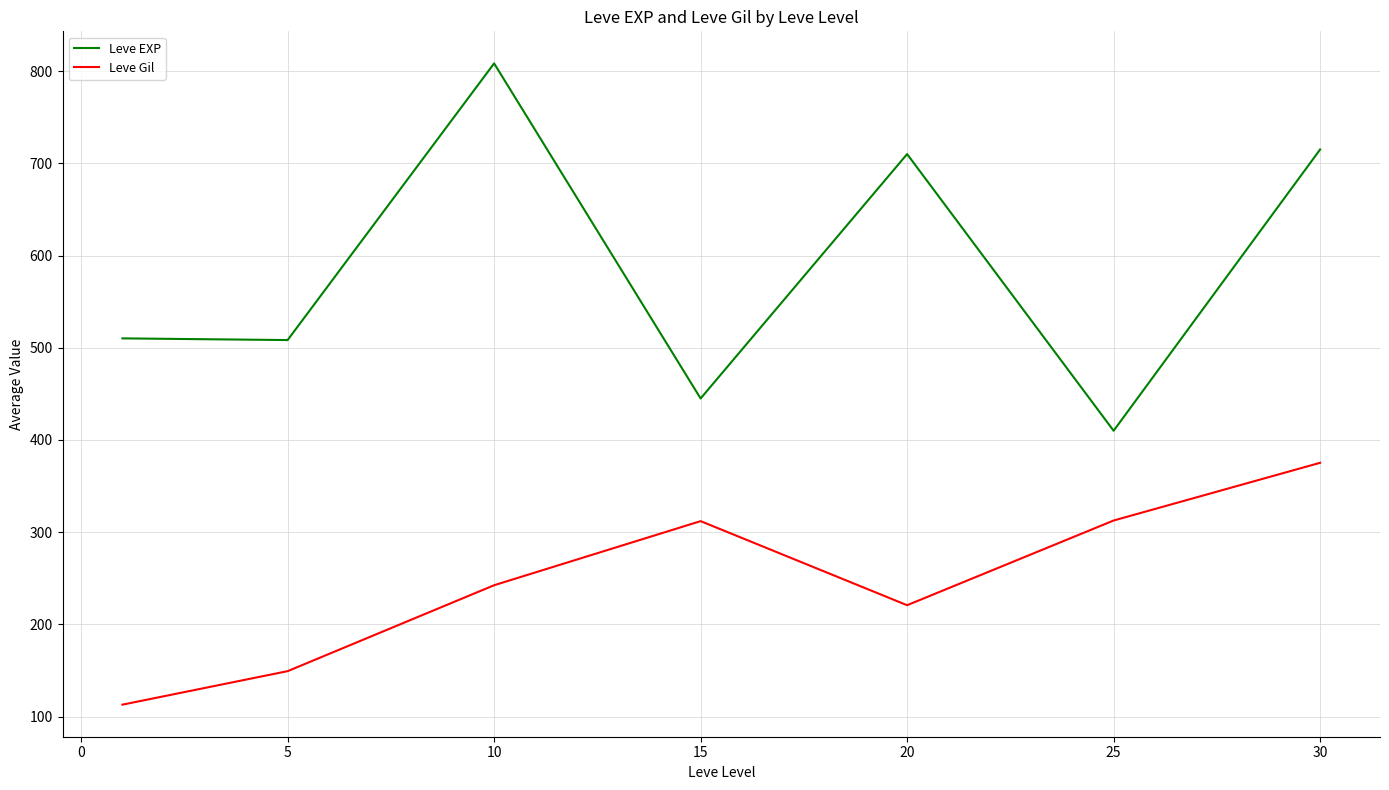

What is the minimum value for Leve EXP?

410.0